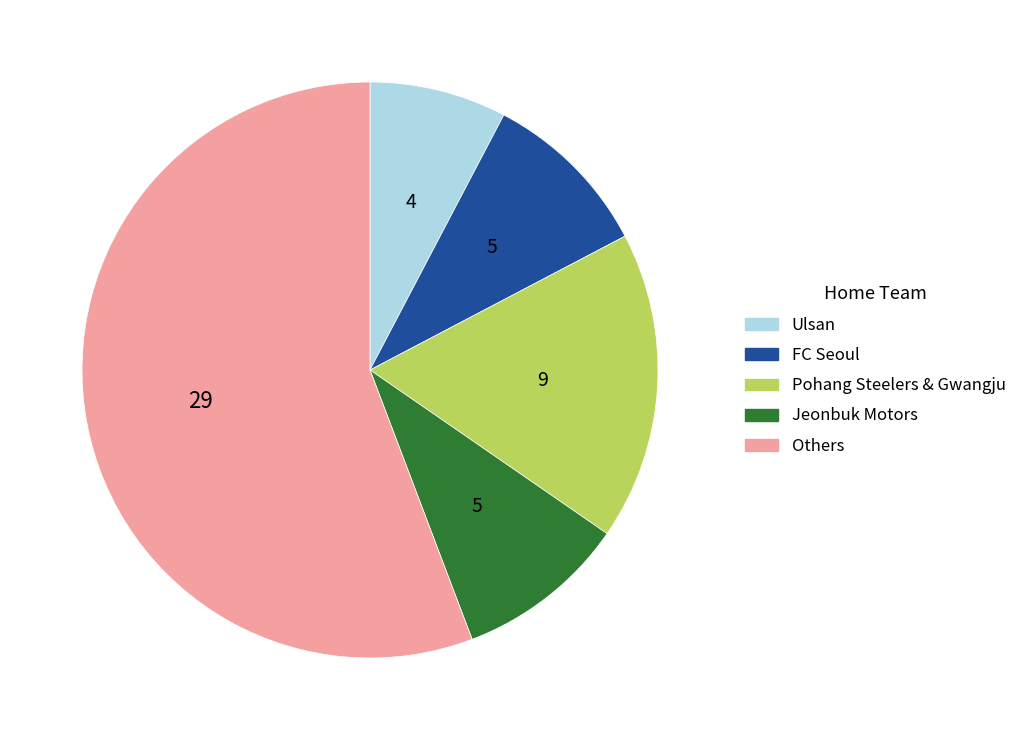

How many slices are in this pie chart?

5